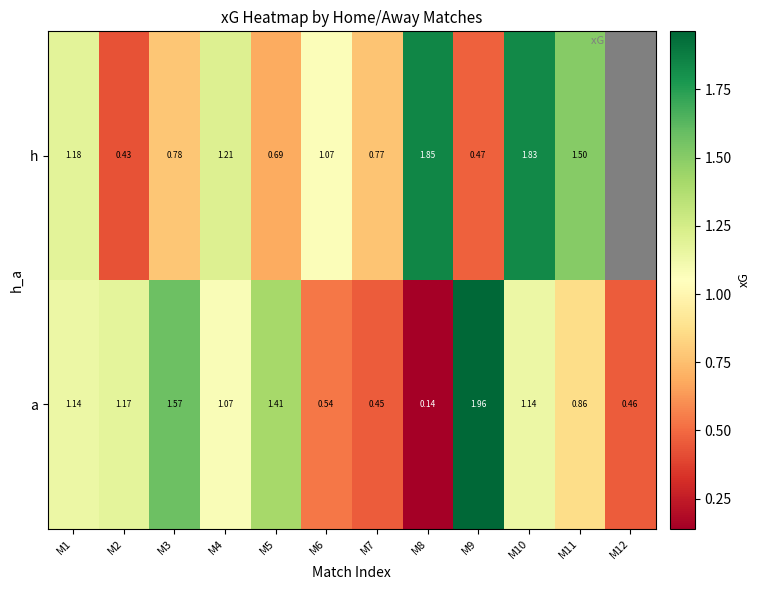

What is the average value of the a series?

1.0